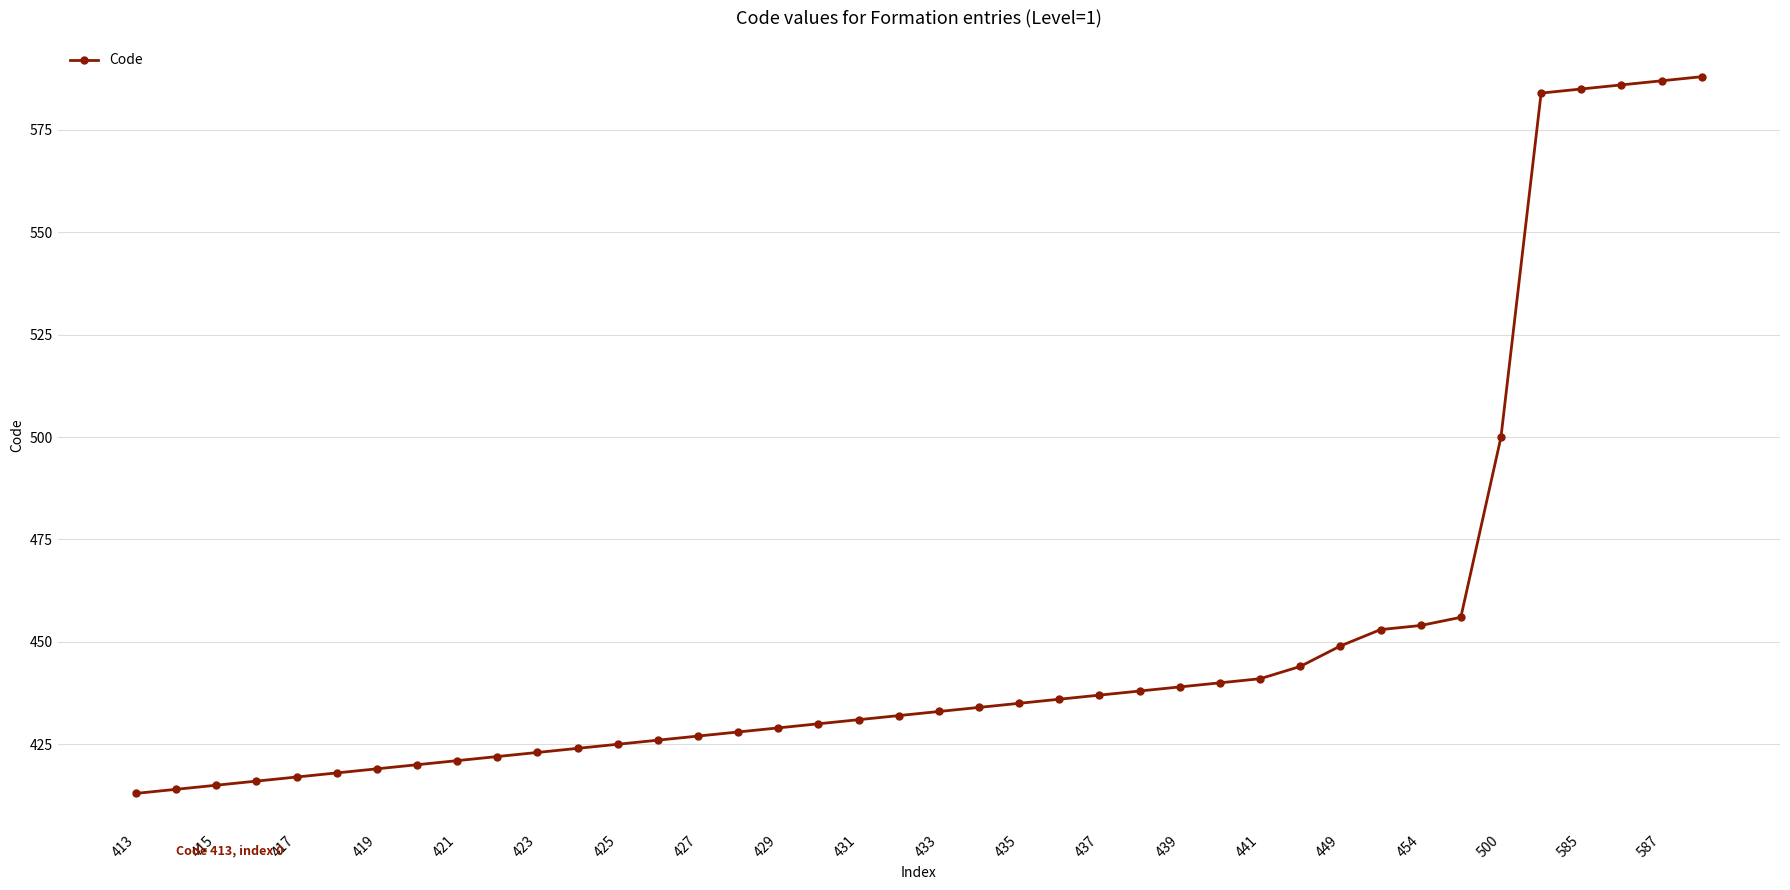

What is the difference between the second highest and second lowest values?

173